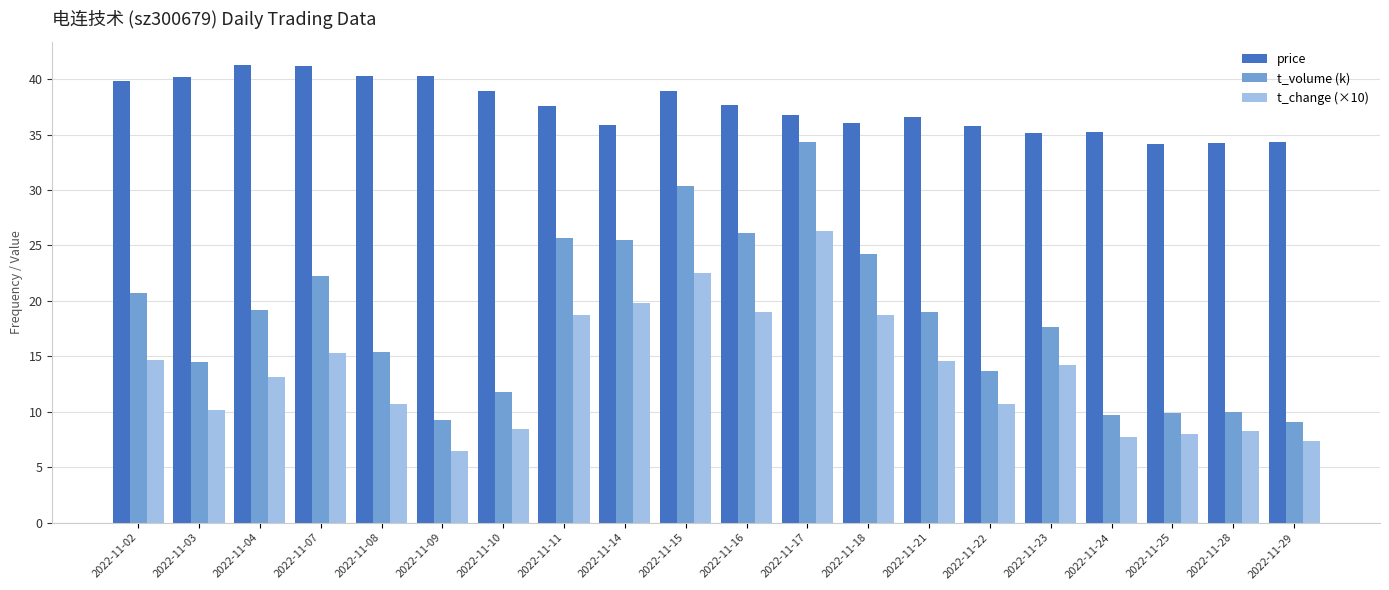

What is the average value of the t_volume (k) series?

18.4